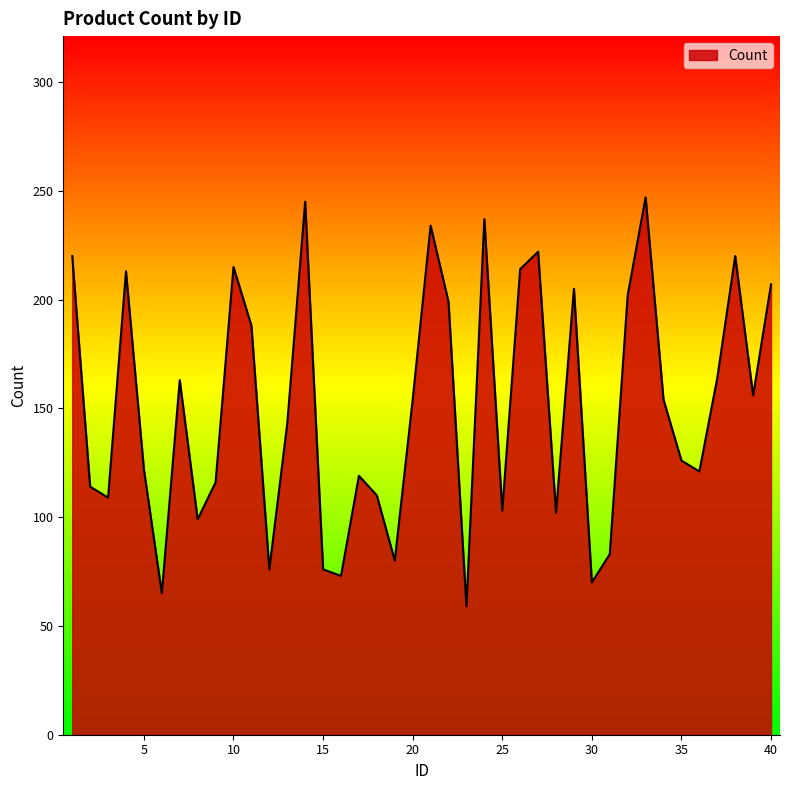

What is the smallest value displayed?

59